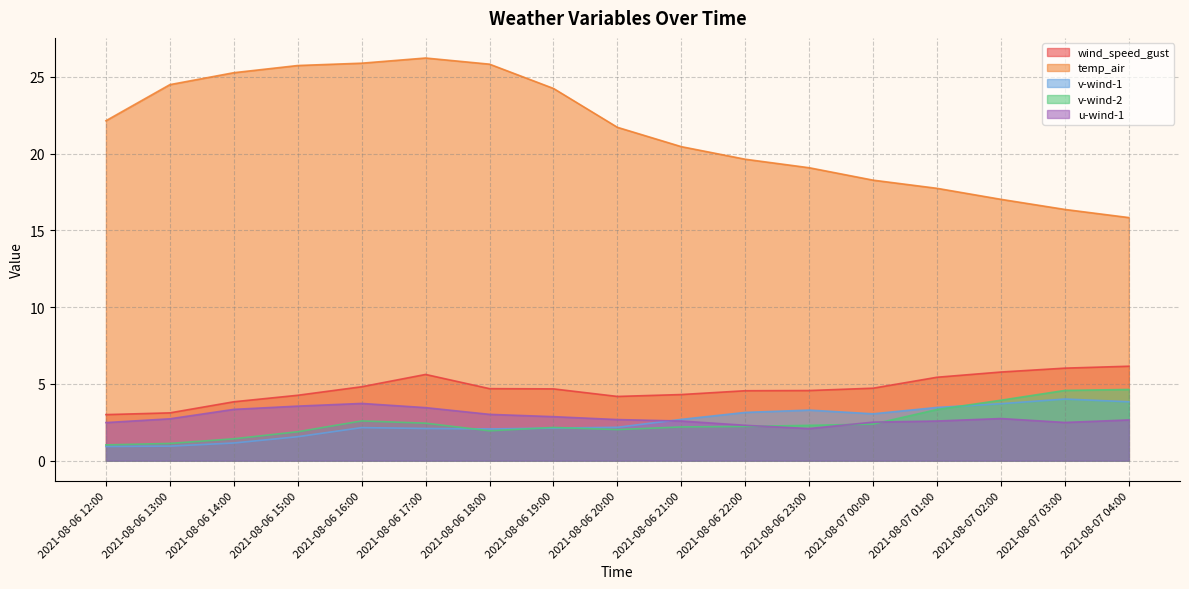

Reading left to right, list all the values displayed in this chart.

wind_speed_gust: 3.0	3.1	3.8	4.3	4.8	5.6	4.7	4.7	4.2	4.3	4.6	4.6	4.7	5.4	5.8	6.0	6.2
temp_air: 22.1	24.5	25.3	25.7	25.9	26.2	25.8	24.2	21.7	20.5	19.6	19.1	18.3	17.7	17.0	16.4	15.8
v-wind-1: 0.9	0.9	1.2	1.6	2.2	2.1	2.1	2.1	2.2	2.7	3.1	3.3	3.1	3.5	3.7	4.0	3.8
v-wind-2: 1.0	1.1	1.4	1.9	2.6	2.4	1.9	2.2	2.0	2.2	2.2	2.3	2.4	3.3	3.9	4.6	4.6
u-wind-1: 2.5	2.7	3.3	3.6	3.7	3.5	3.0	2.9	2.7	2.6	2.3	2.1	2.5	2.6	2.7	2.5	2.7